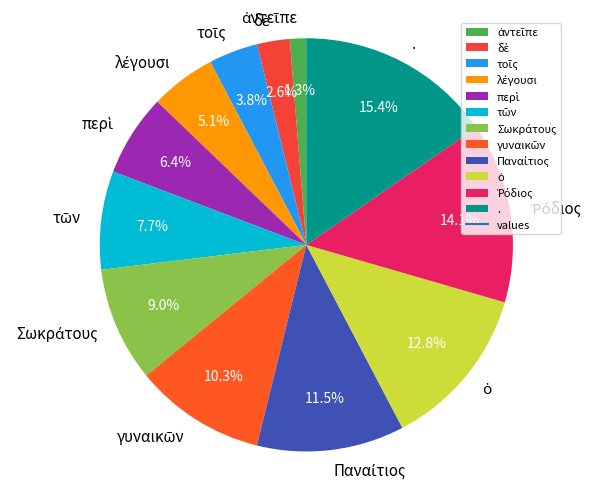

Does any single category account for the majority?

No